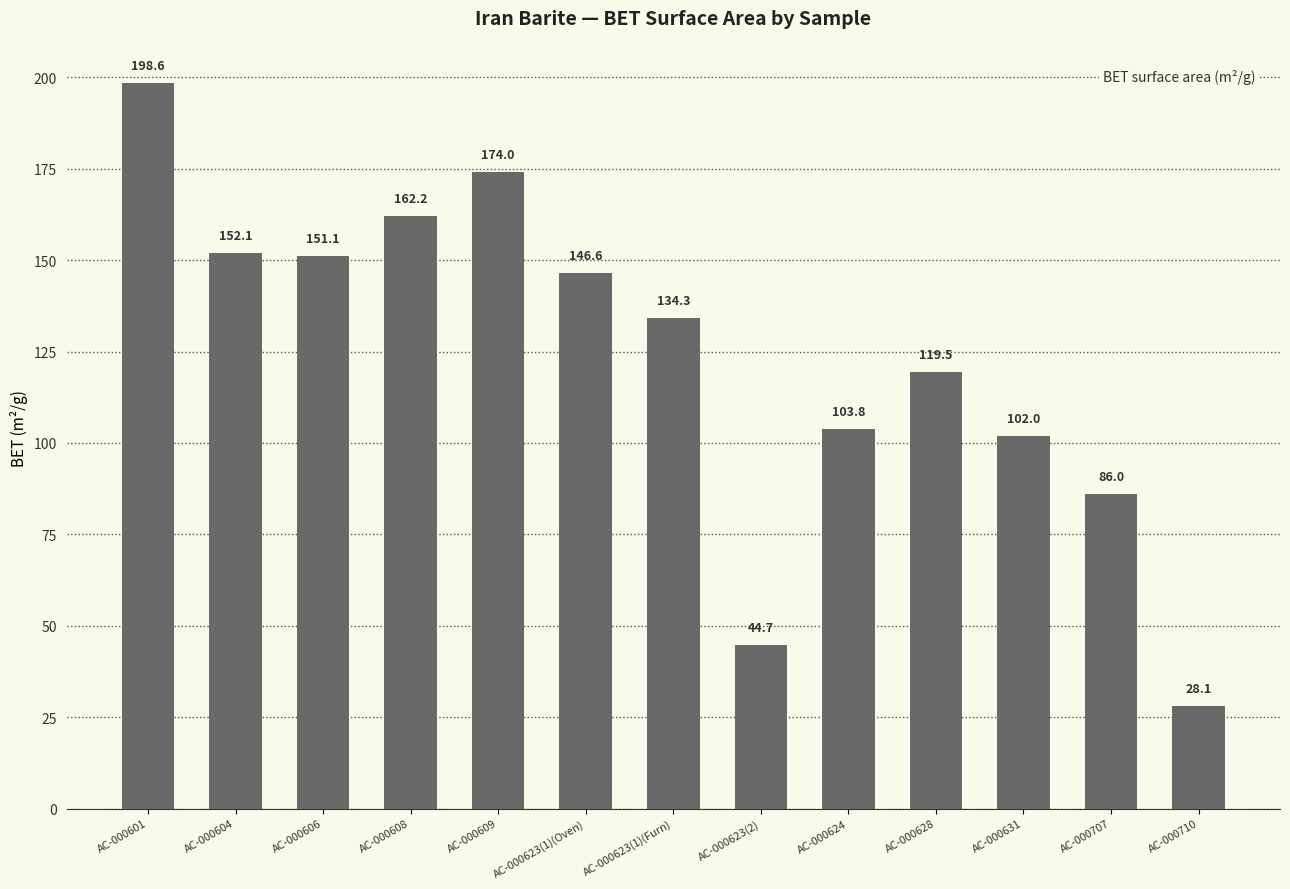

What is the ratio of the value at AC-000710 to the value at AC-000623(2)?

0.6